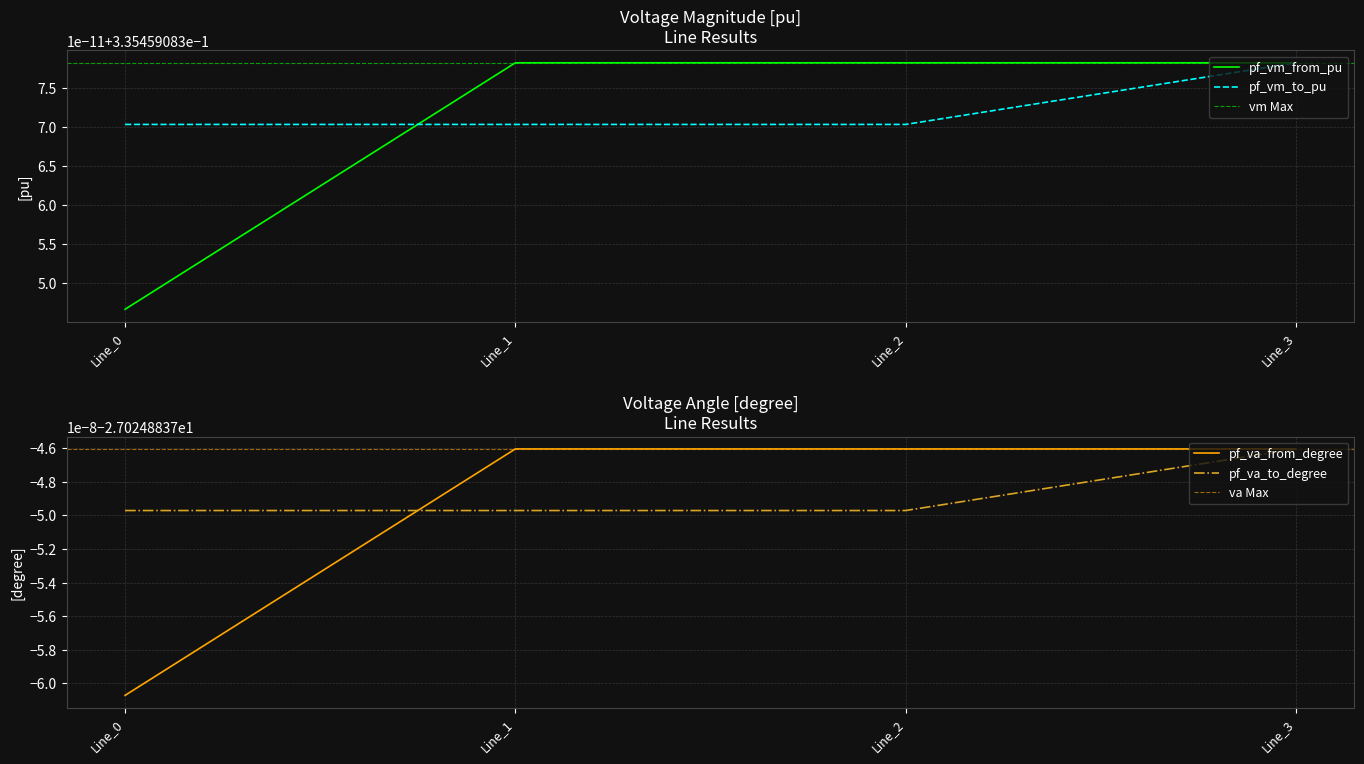

Which series has the largest total across all categories?

pf_vm_to_pu